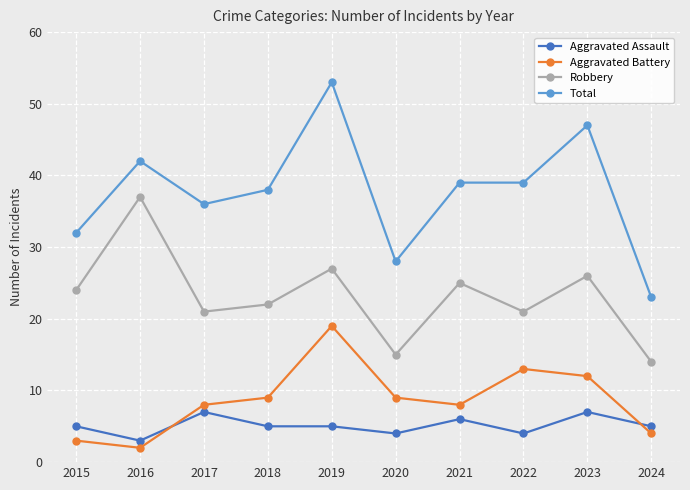

Which series has the largest total across all categories?

Total